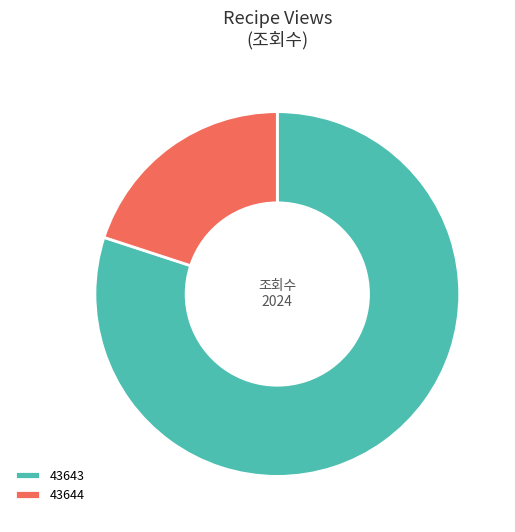

What is the smallest slice in the pie chart?

43644